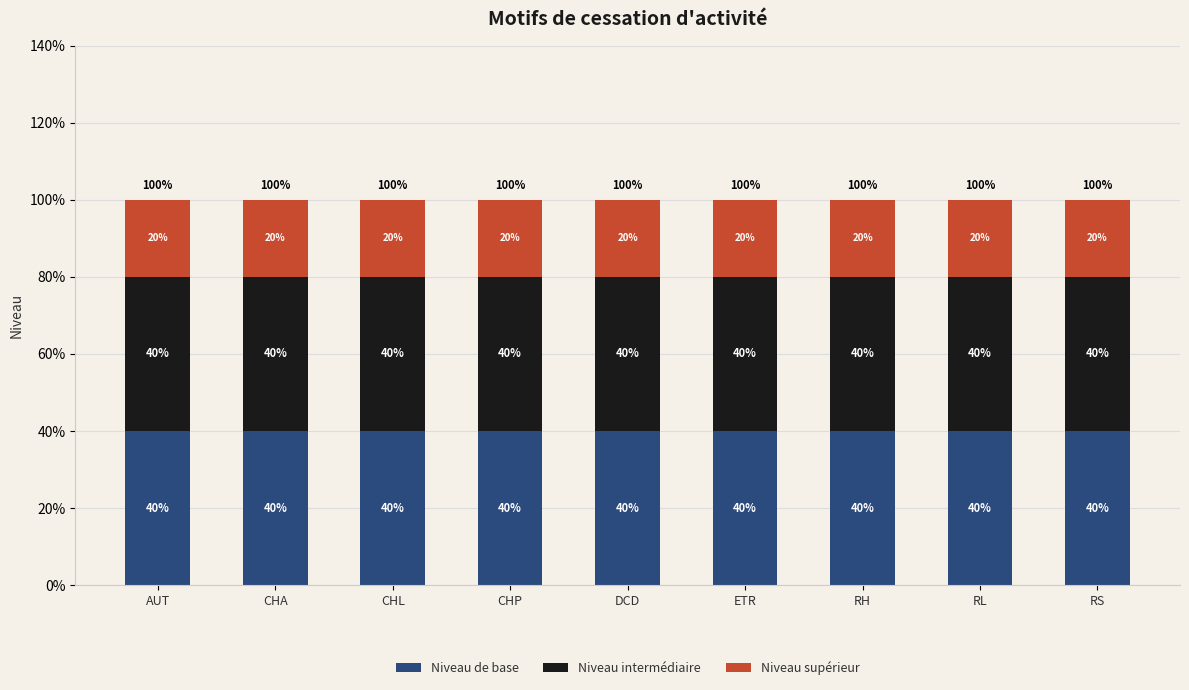

Does the chart contain stacked bars?

Yes